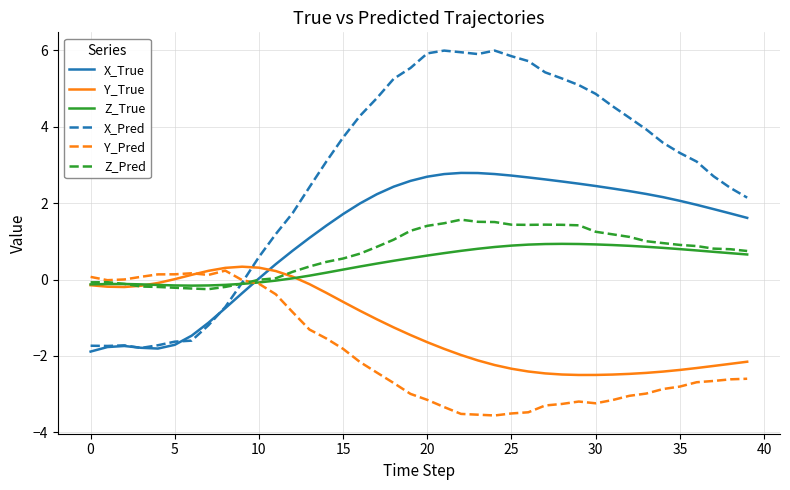

Which series has the largest range (max minus min)?

X_Pred